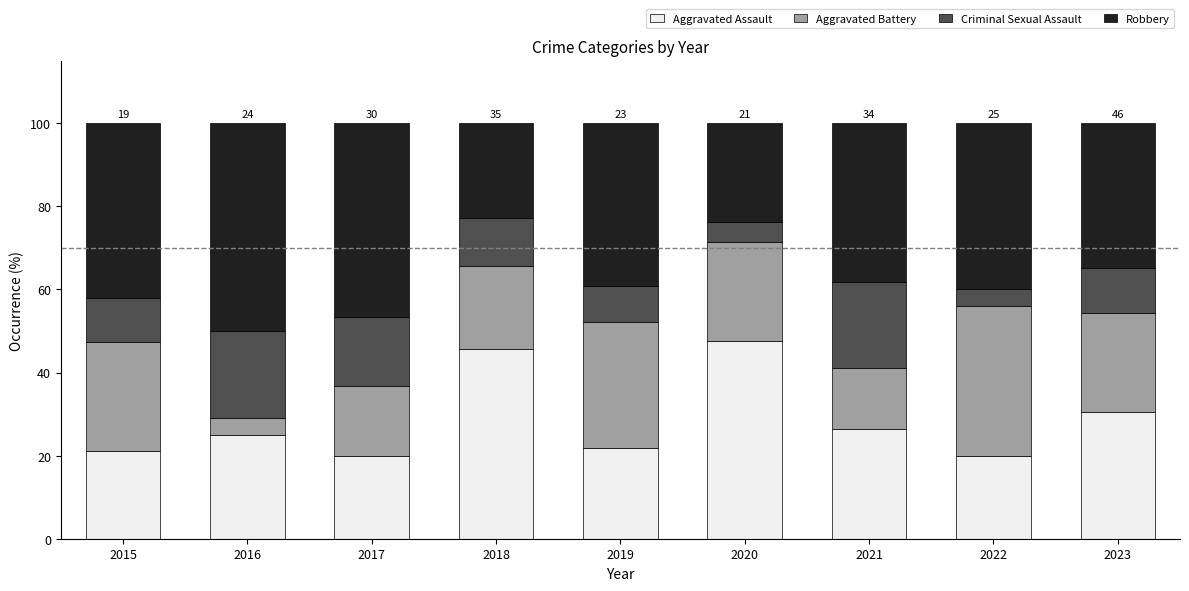

How many bars are there in total?

9